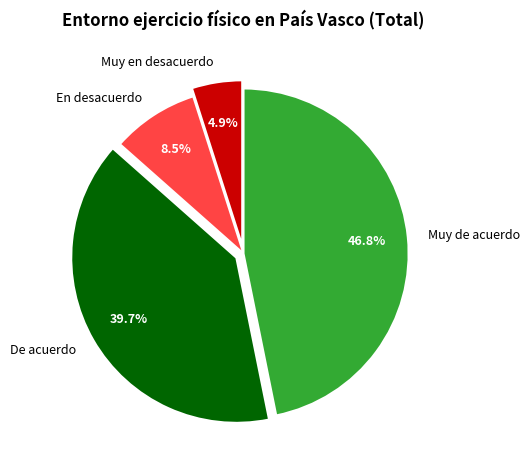

Is there a majority slice in this chart?

No